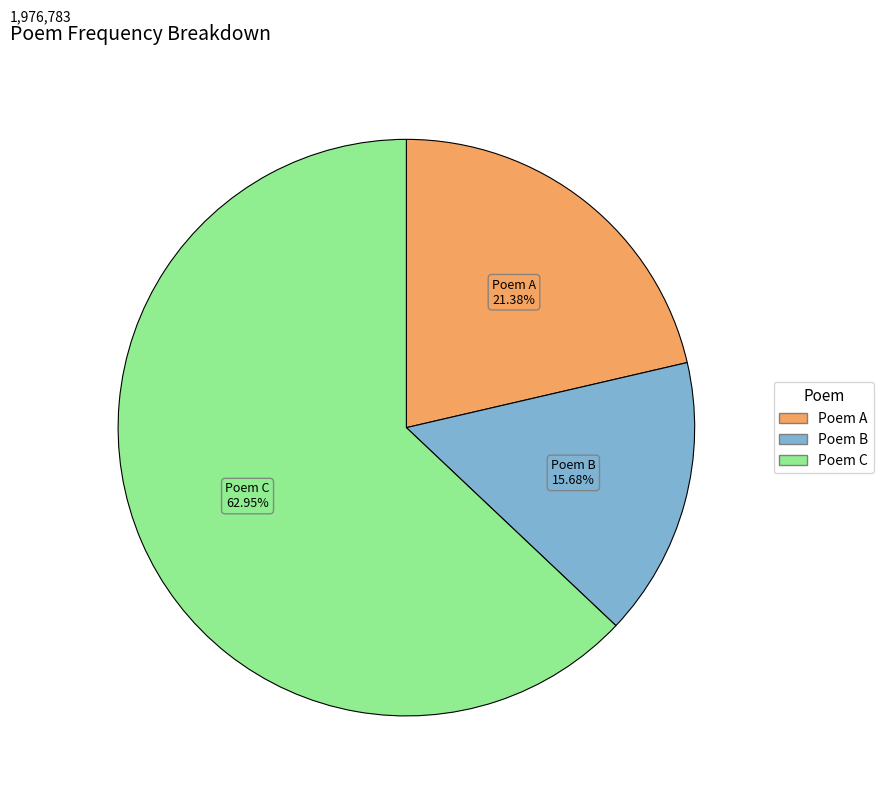

To the nearest percent, what is the difference between the largest and smallest slice percentages?

47%